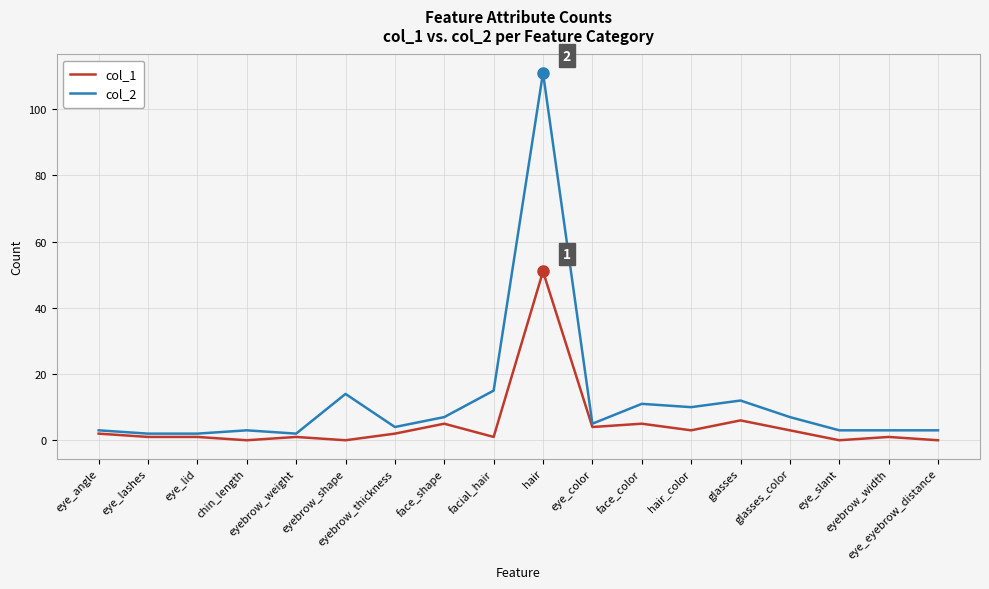

List the series in order of their peak value, lowest first.

col_1, col_2